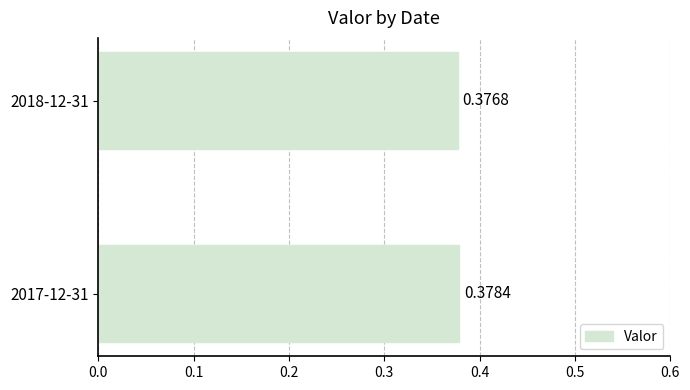

List the labels in order of value, smallest first.

2018-12-31, 2017-12-31